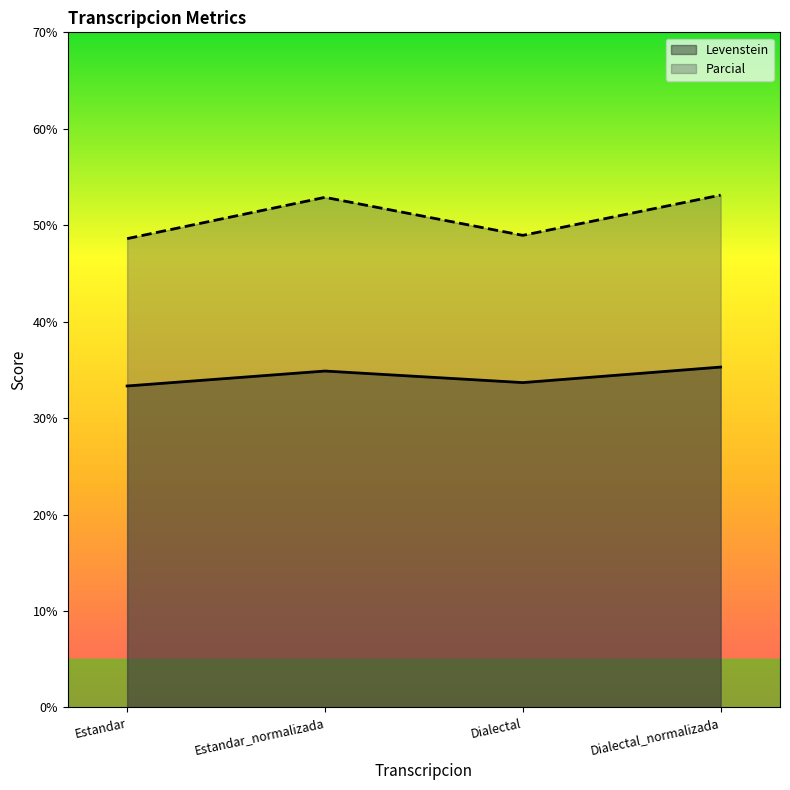

What is the difference between the Levenstein values at Dialectal and Estandar?

0.4